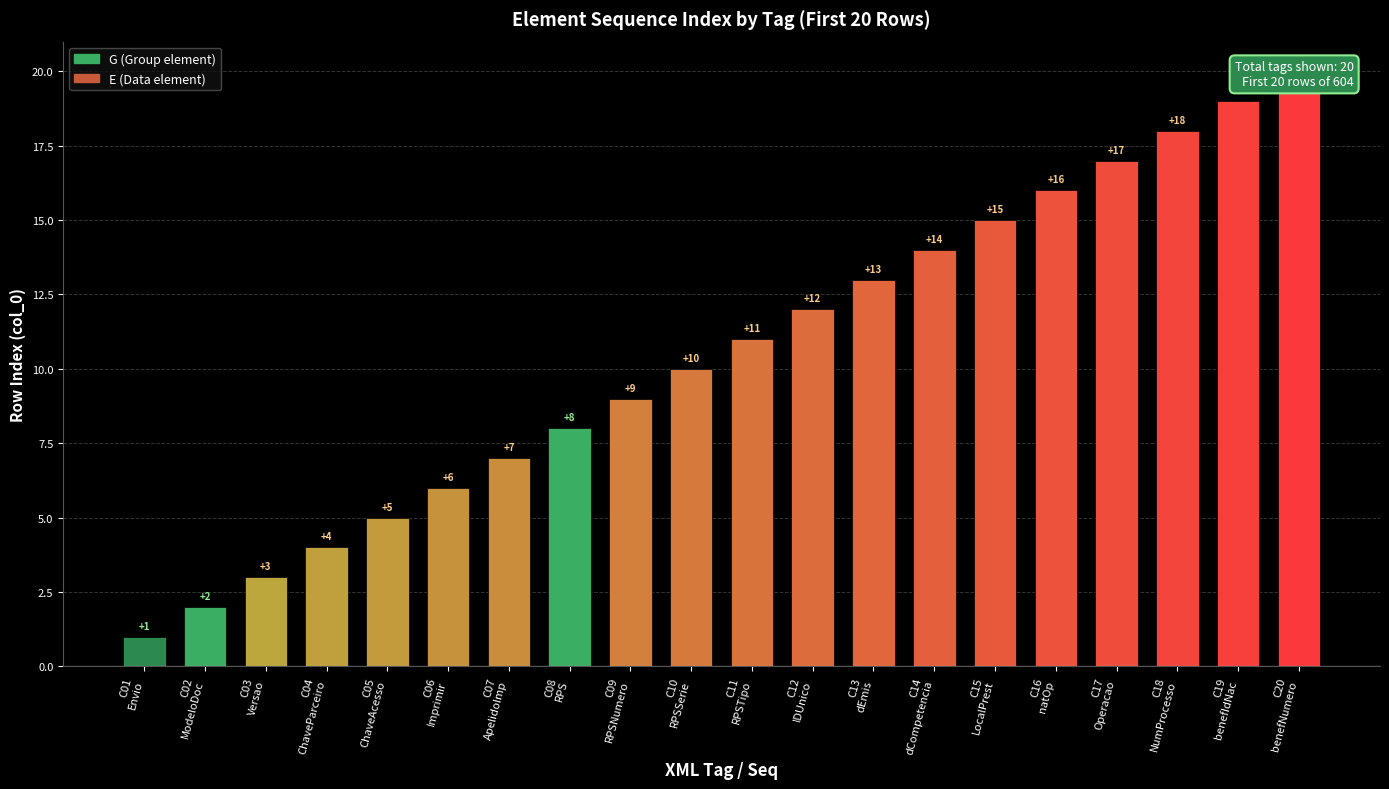

Approximately how many times larger is the value at C17
Operacao compared to C08
RPS?

2.1